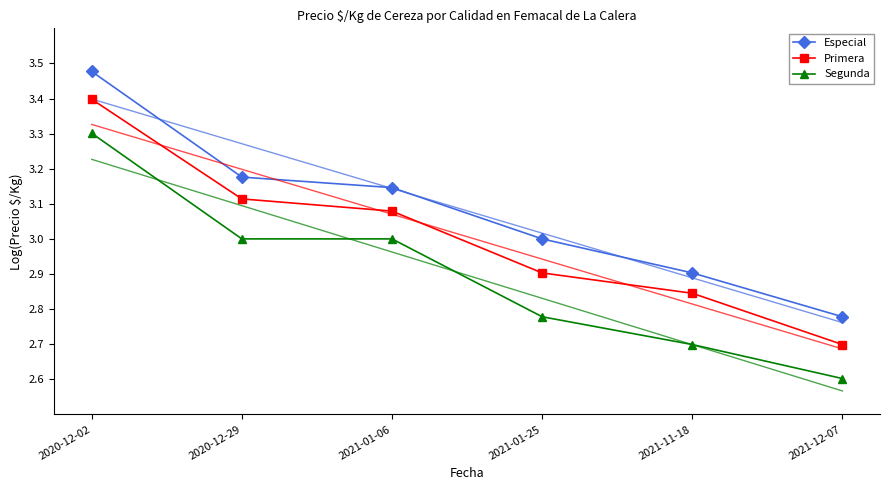

What are all the series names shown in the legend?

Especial, Primera, Segunda